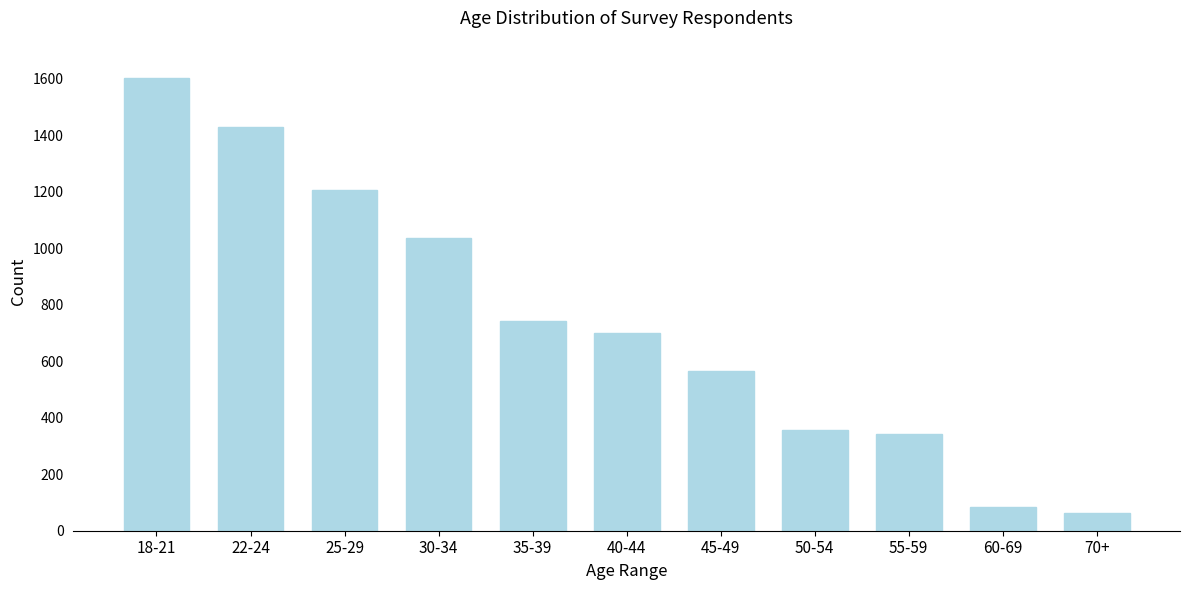

Reading left to right, list all the values displayed in this chart.

1604	1430	1207	1037	743	701	567	358	341	83	64